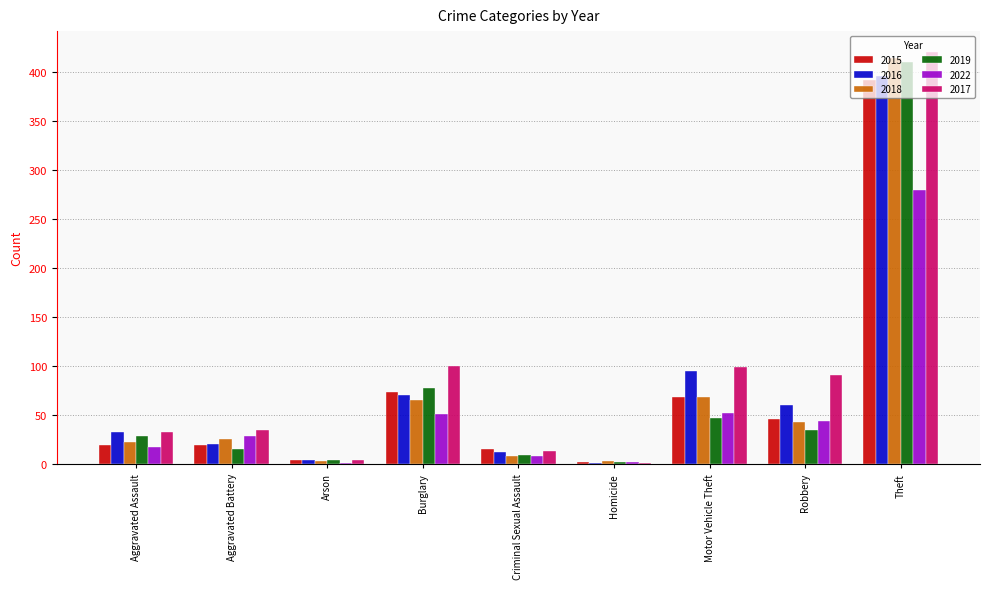

What is the total value across all series at Theft?

2315